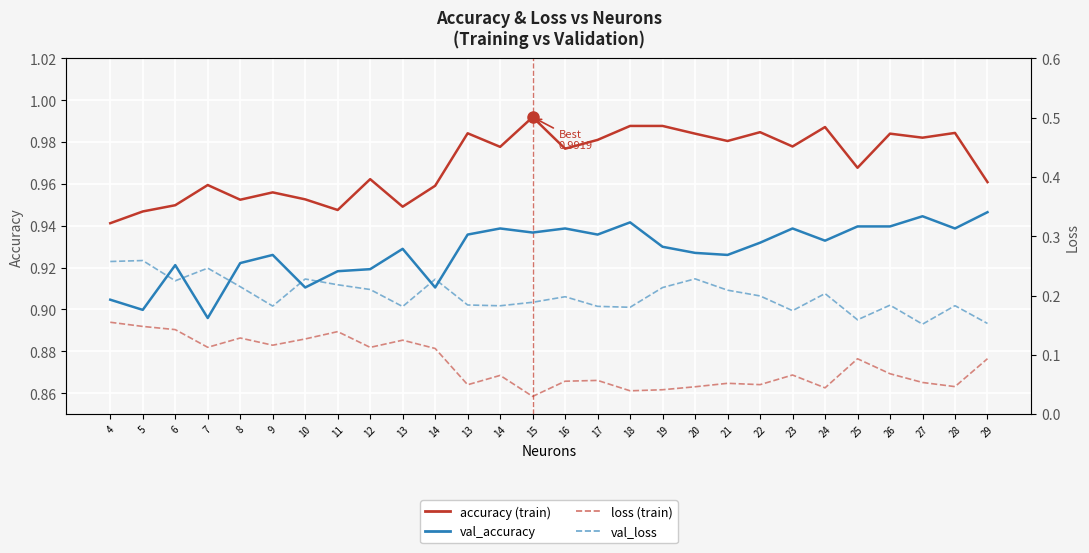

At which label does loss reach its peak?

4